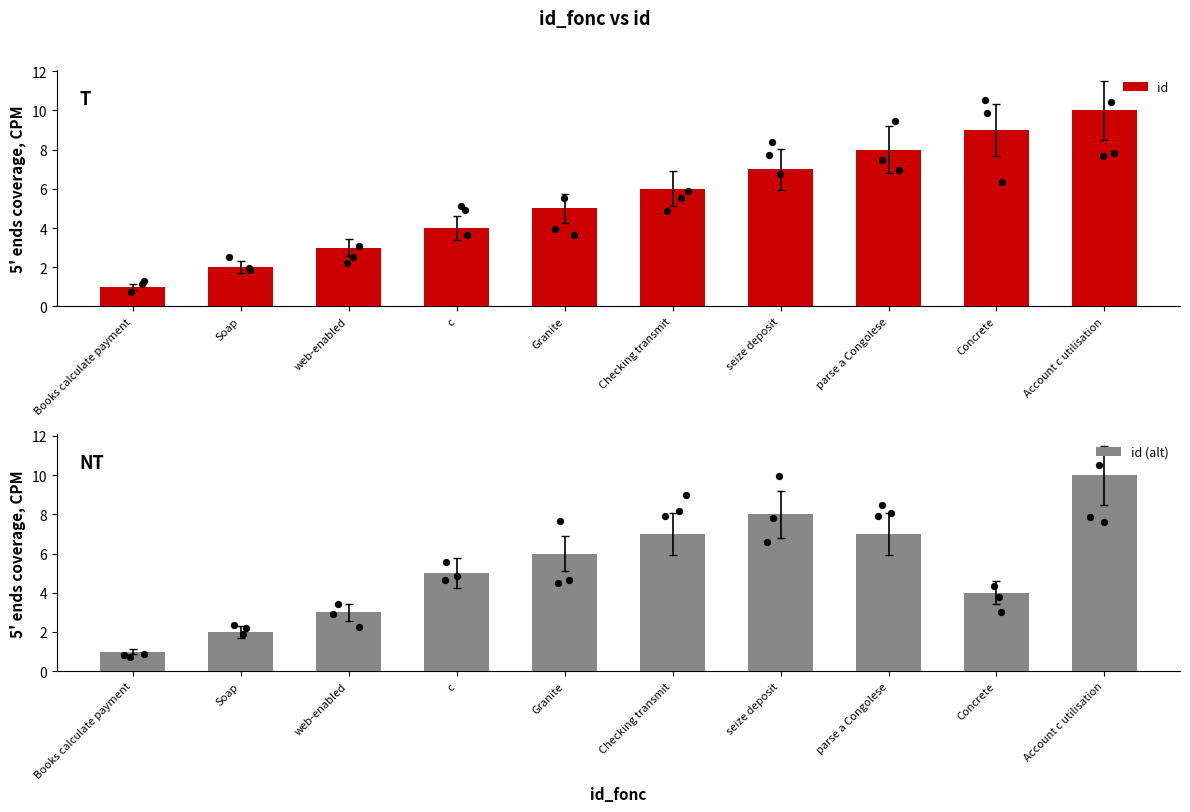

Which series reaches the maximum Y coordinate?

id